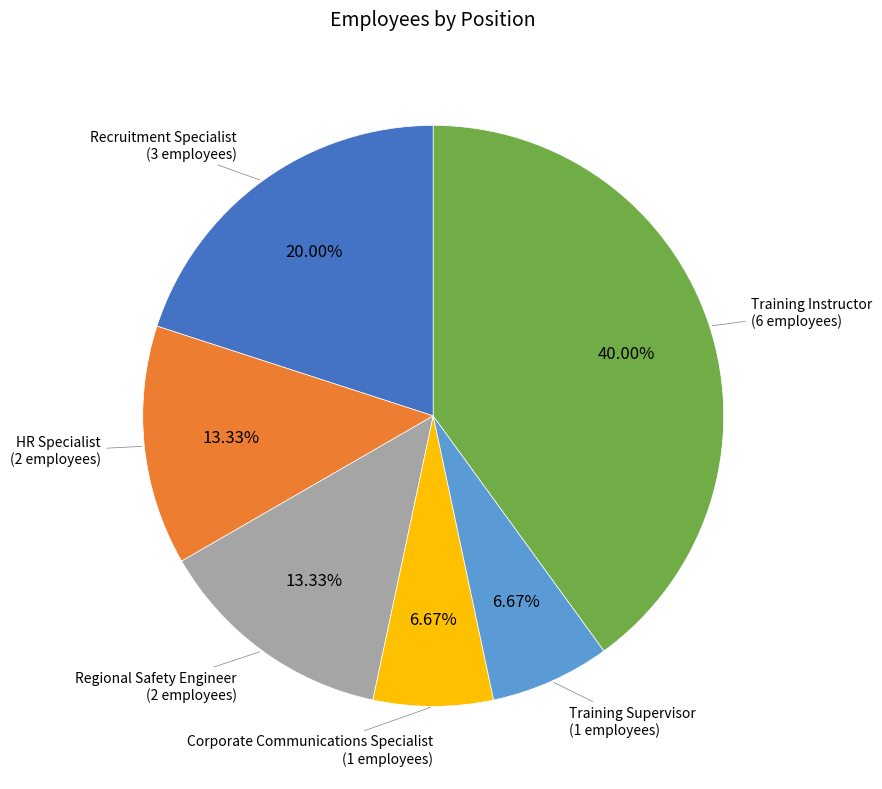

Approximately how many times larger is the value at Training Instructor compared to HR Specialist?

3.0